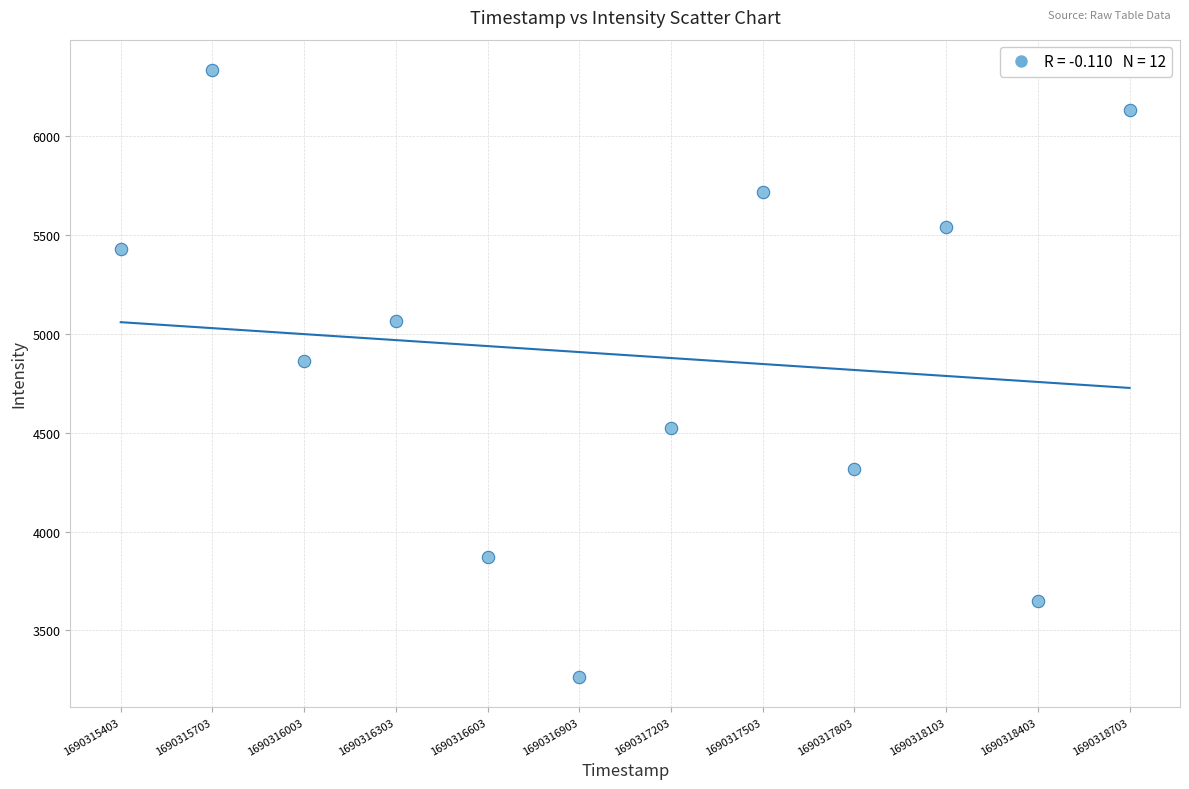

What Y value in the scatter plot is closest to 4799?

4864.9